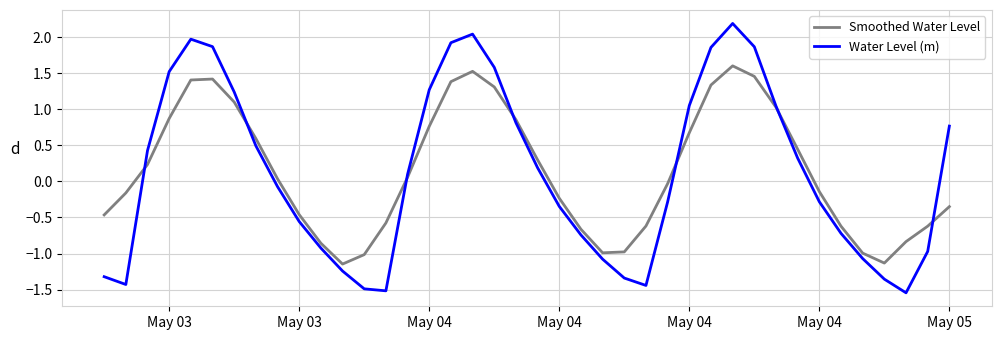

Which series has the largest range (max minus min)?

Water Level (m)